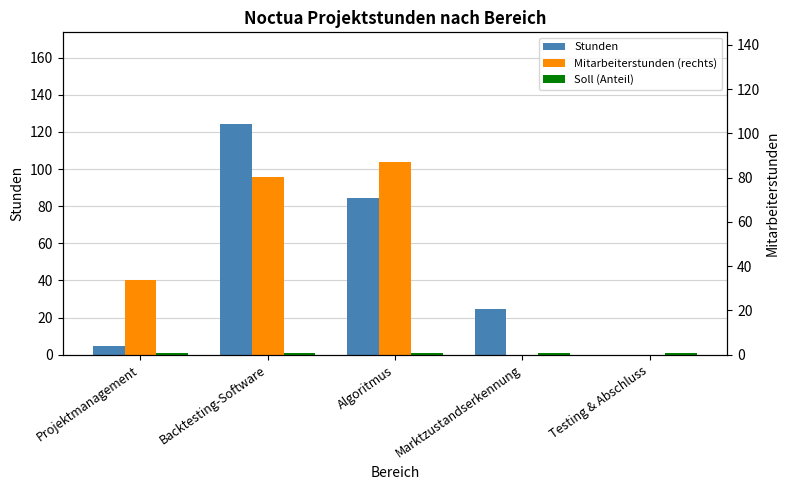

What is the maximum value for Stunden?

124.0